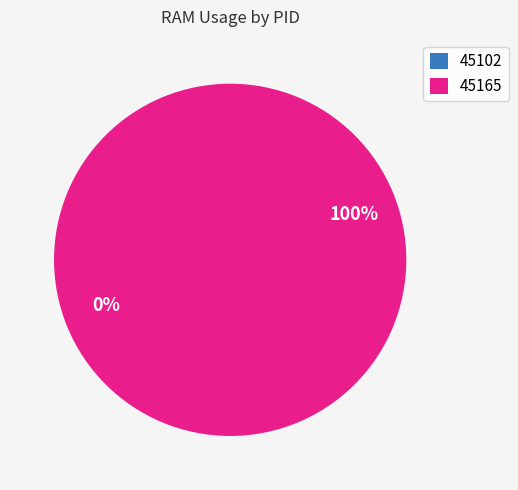

Is there any slice that represents more than half of the pie?

Yes